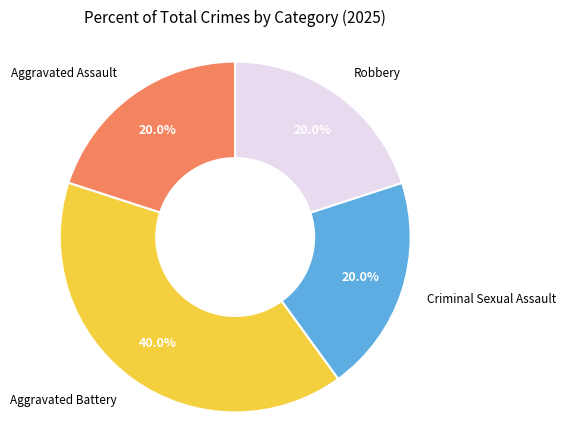

Is there any slice that represents more than half of the pie?

No